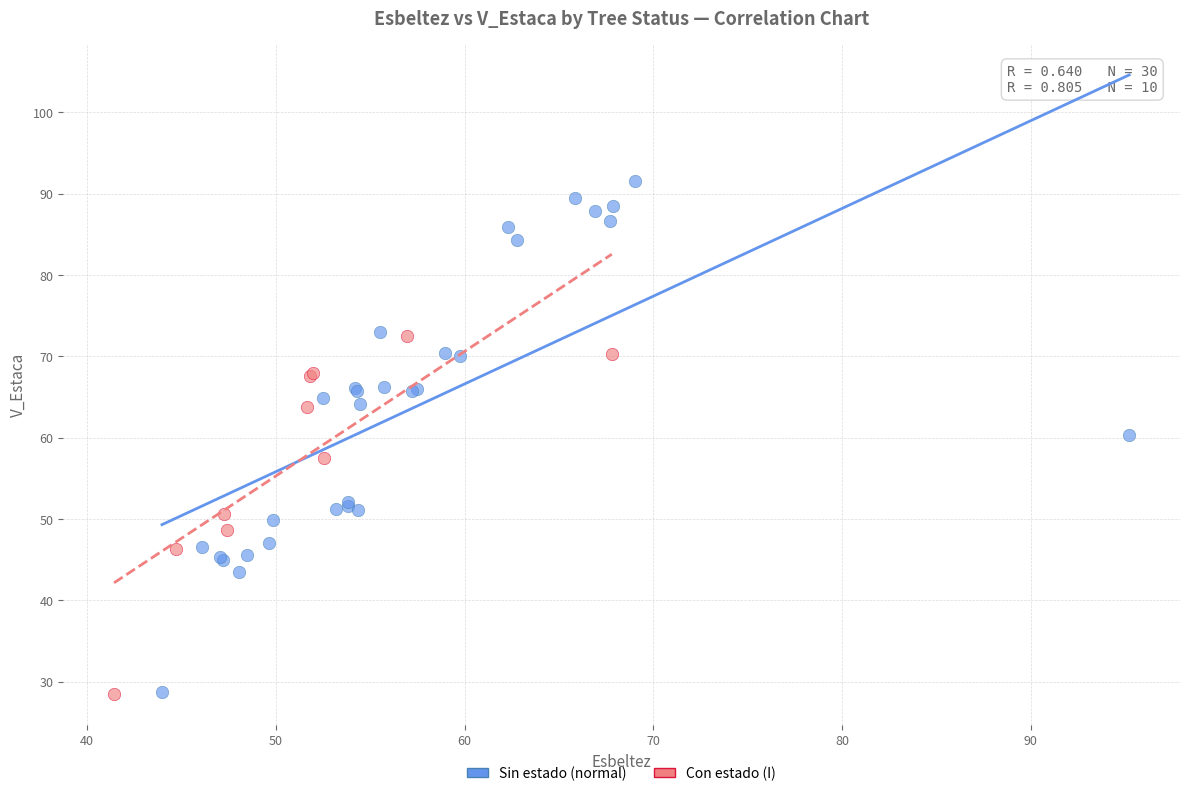

Which series reaches the maximum Y coordinate?

Sin estado (normal)